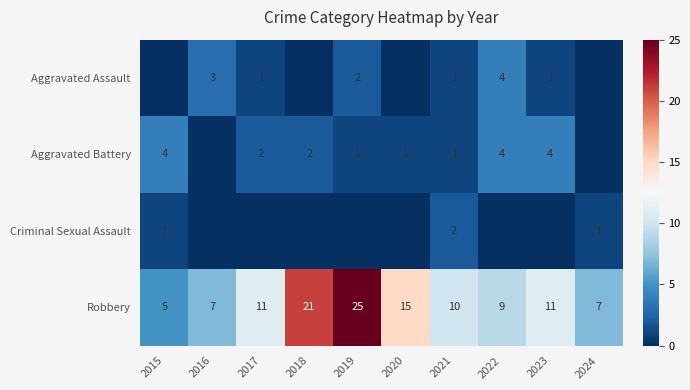

List the labels in order of Criminal Sexual Assault value, largest first.

2021, 2015, 2024, 2016, 2017, 2018, 2019, 2020, 2022, 2023